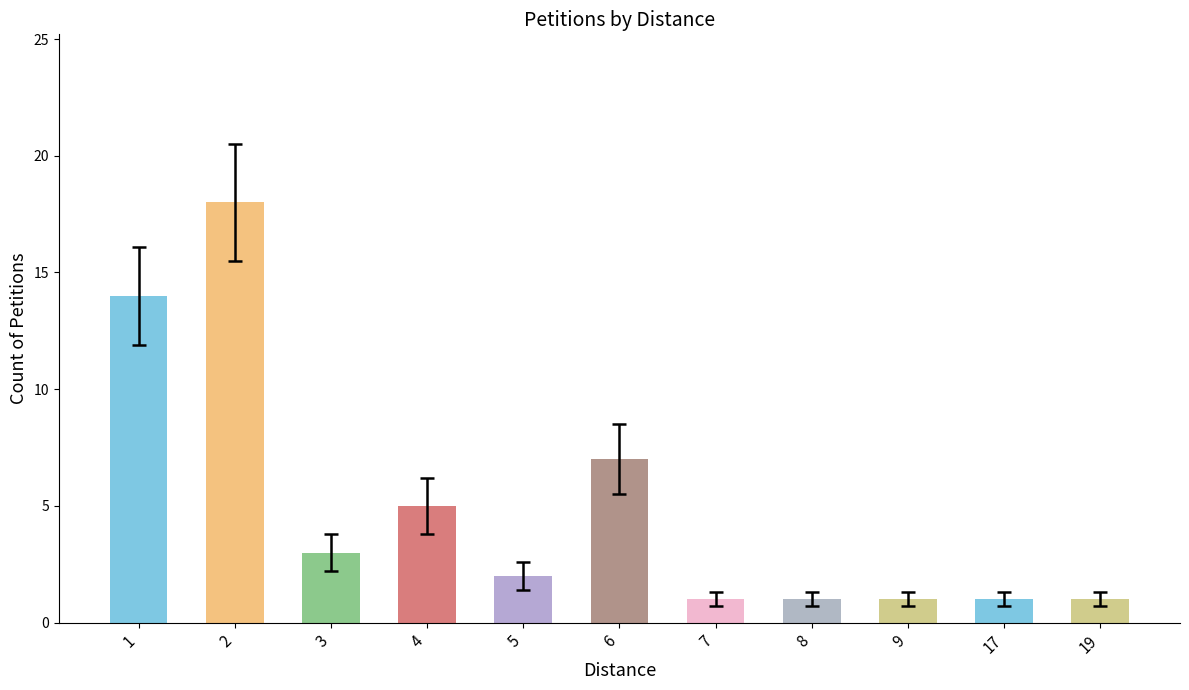

Reading left to right, list all the values displayed in this chart.

1=14	2=18	3=3	4=5	5=2	6=7	7=1	8=1	9=1	17=1	19=1